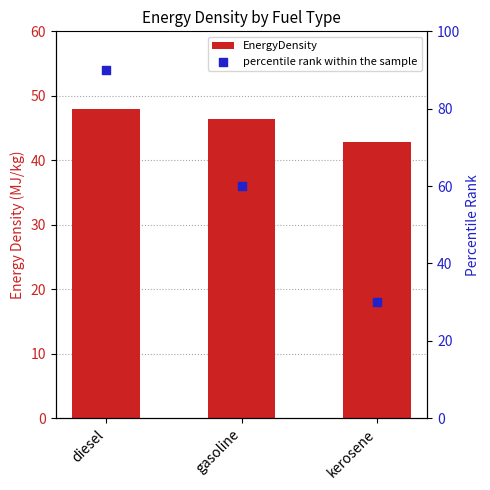

What is the total value across all series at diesel?

138.0